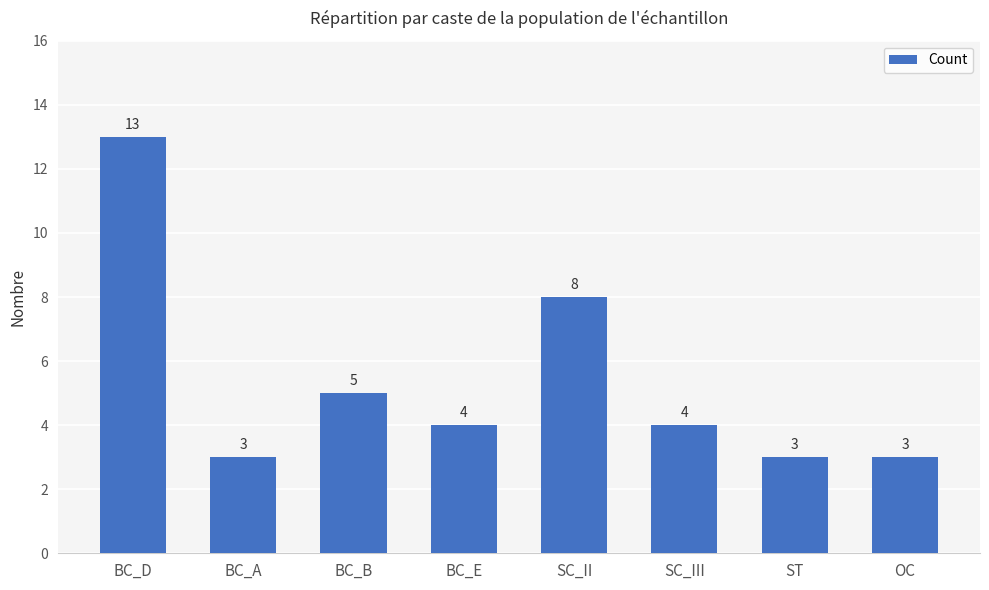

Which has a higher value, BC_B or SC_II?

SC_II